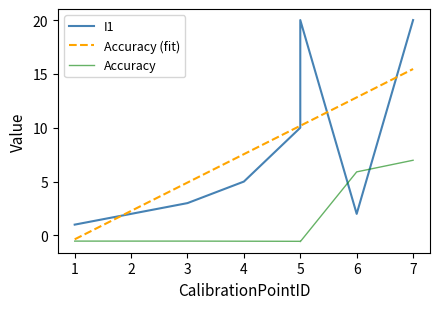

What is the sum of all Accuracy values?

9.6